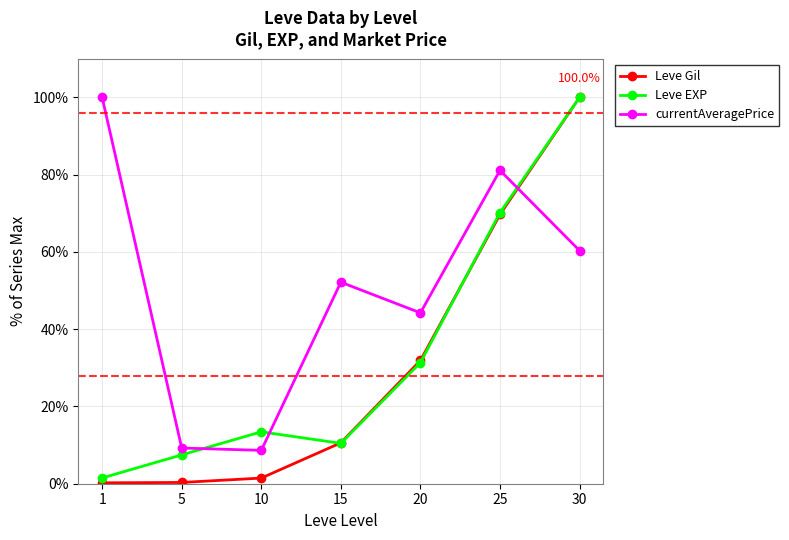

What is the greatest value displayed?

100.0